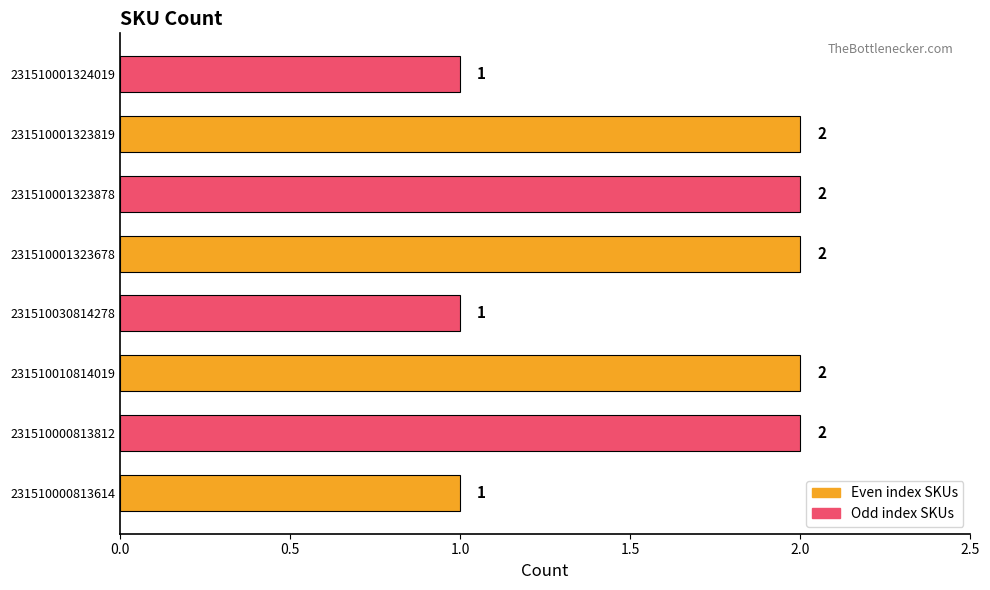

What is the sum of the values at 231510000813812 and 231510001323819?

4